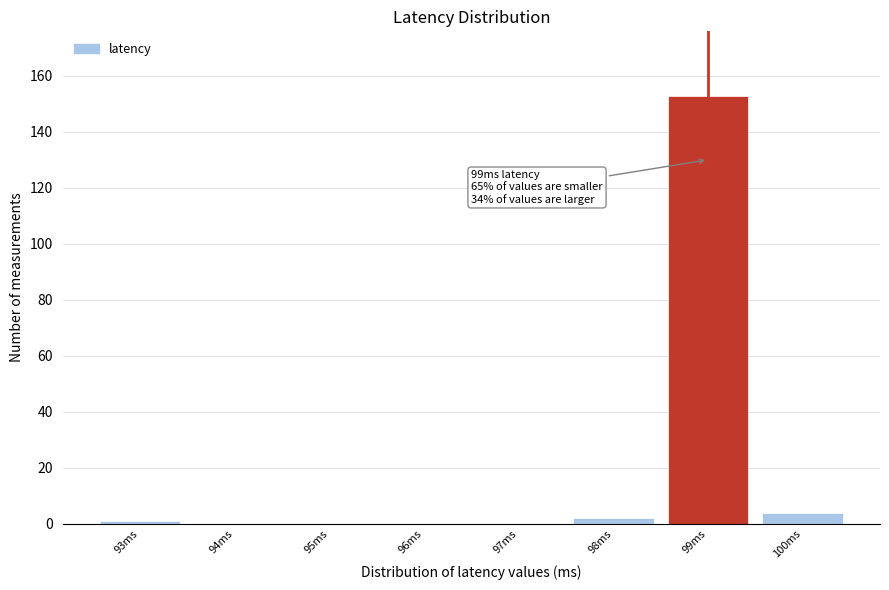

Over which range of the x-axis is the bar tallest?

98.5 to 99.5